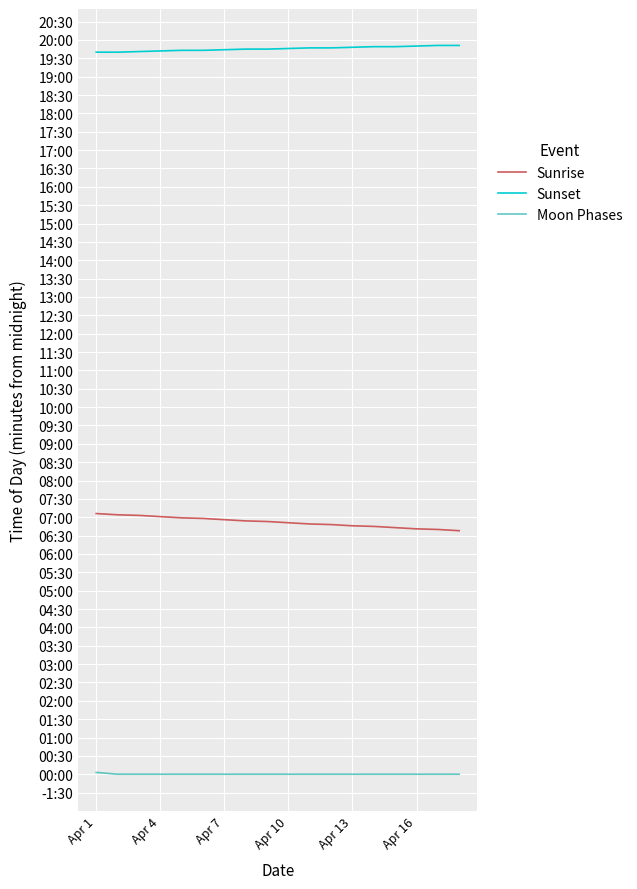

At how many categories does at least one series exceed 390?

18